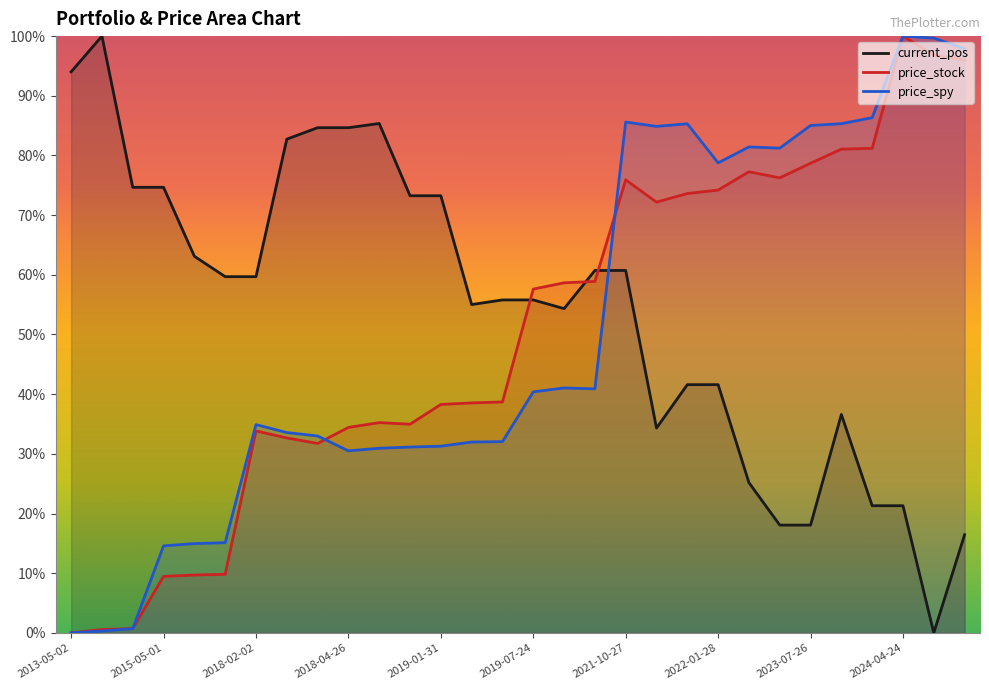

The current_pos series shows 120.5 at 2013-05-03 09:30. True or false?

False